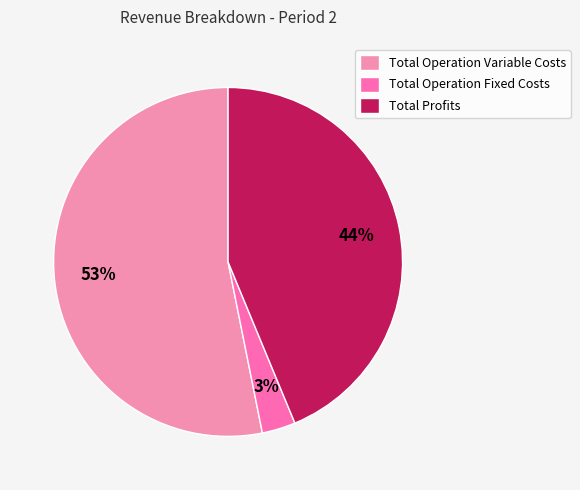

What percentage is the Total Operation Variable Costs slice, to the nearest percent?

53%